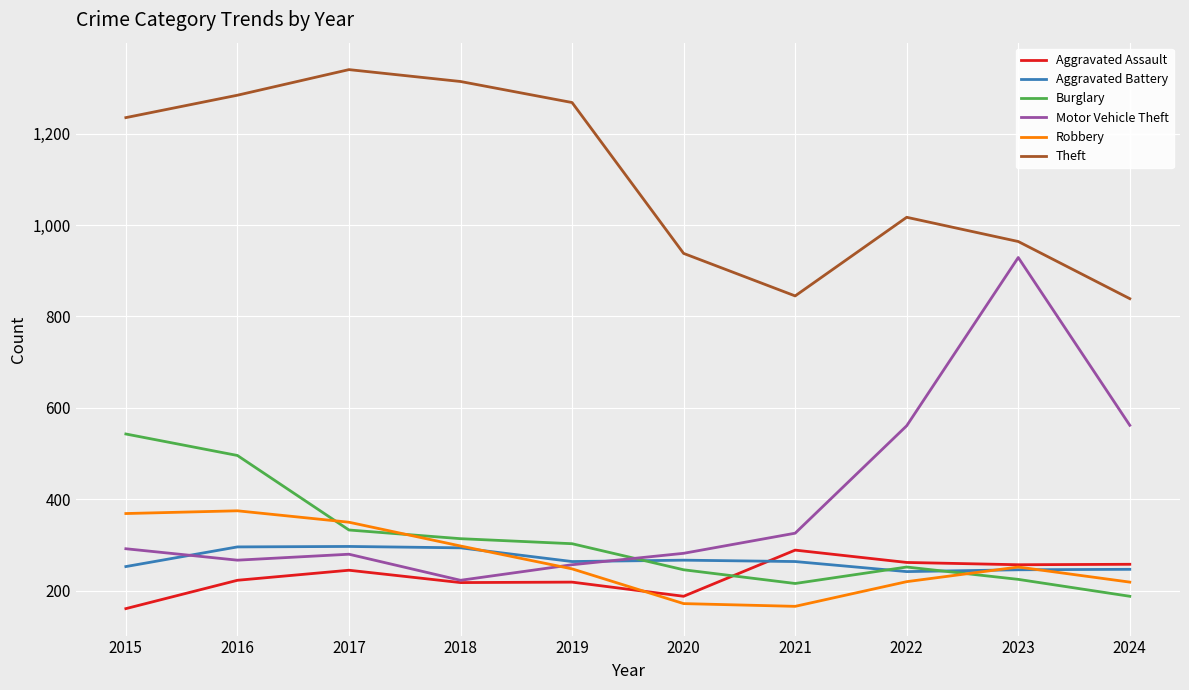

What is the smallest value displayed?

161